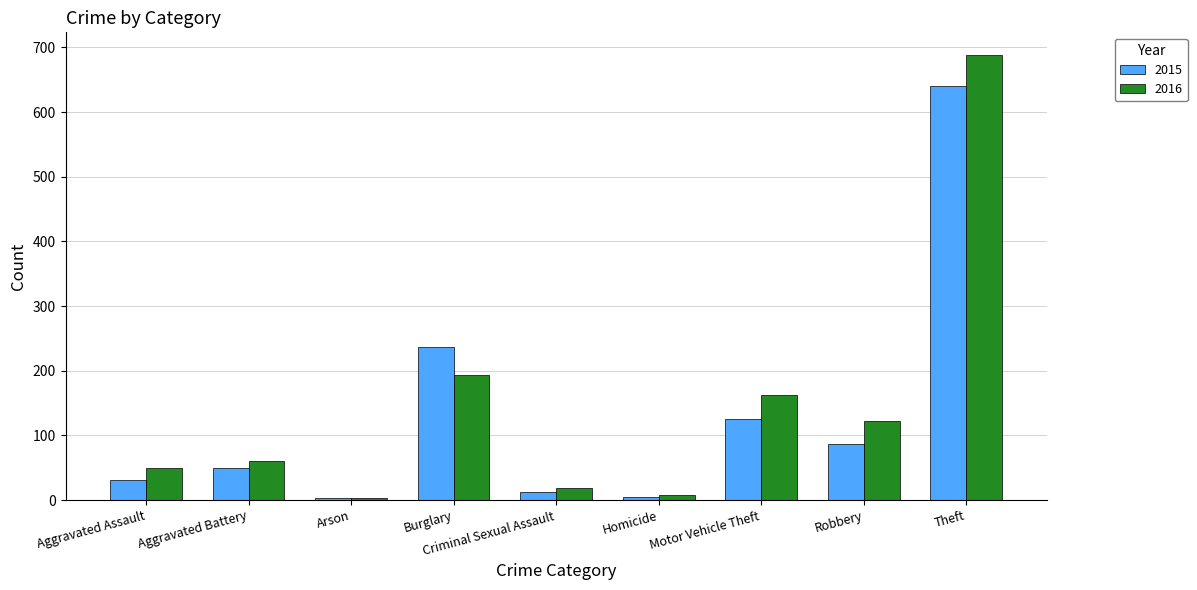

List the series in order of their overall mean, highest first.

2016, 2015